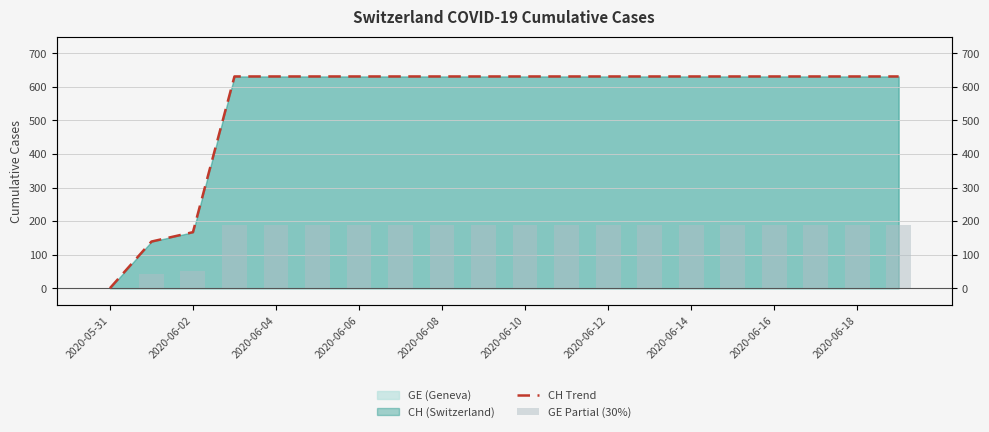

The CH Trend series shows 631.0 at 2020-06-08. True or false?

True